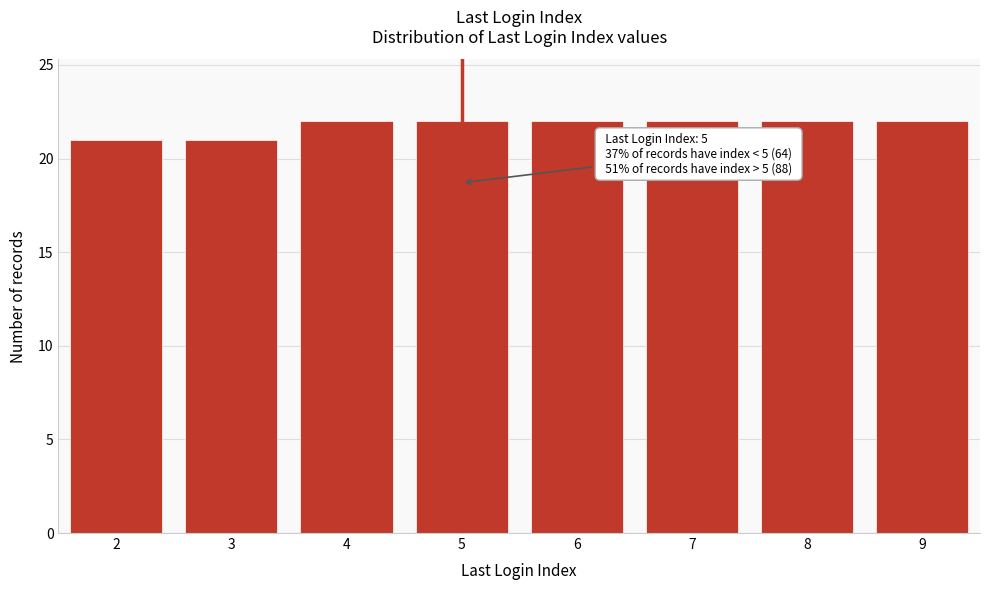

Reading right to left, what are all the values shown in this chart?

22	22	22	22	22	22	21	21